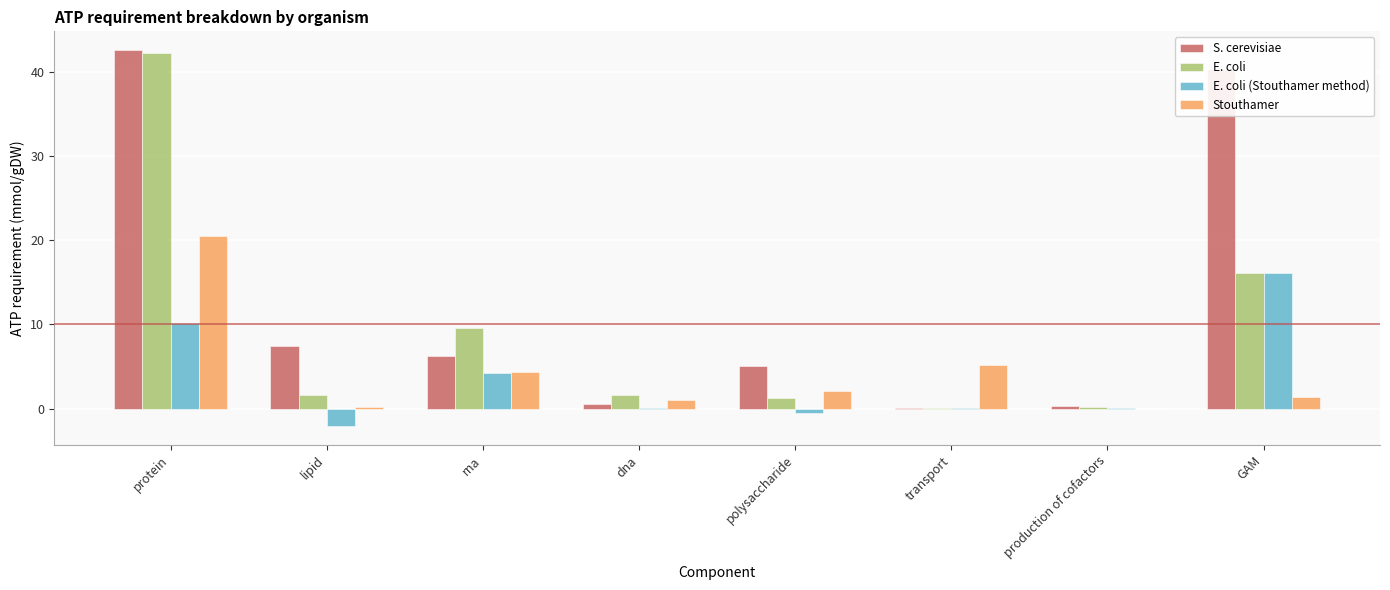

At which category is the sum across all series the highest?

protein